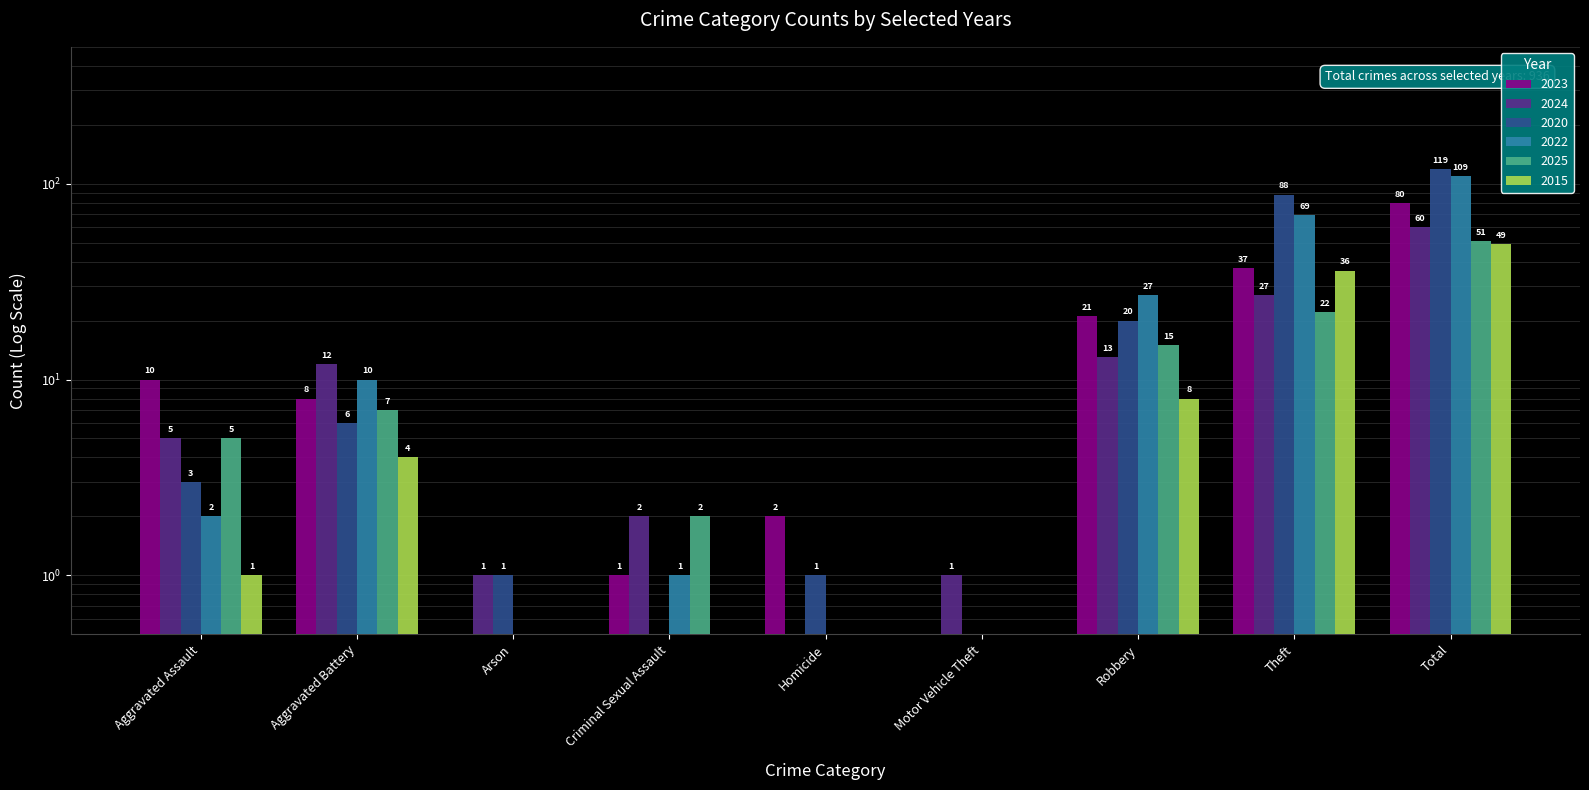

What is the difference between the maximum and second lowest values in the 2024 series?

59.0